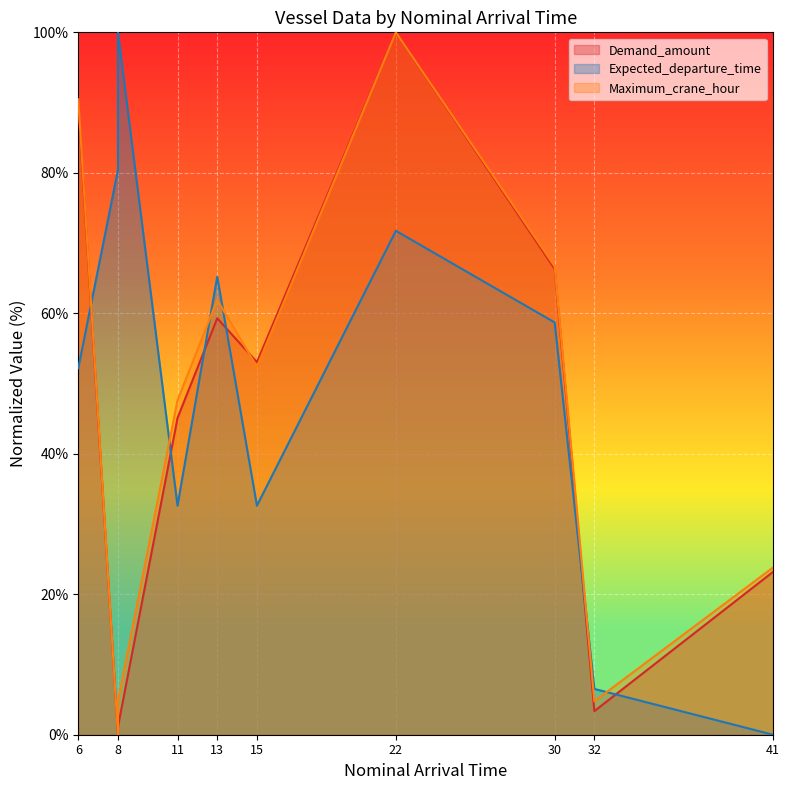

Rank the series at 8 from highest to lowest value.

Expected_departure_time, Demand_amount, Maximum_crane_hour